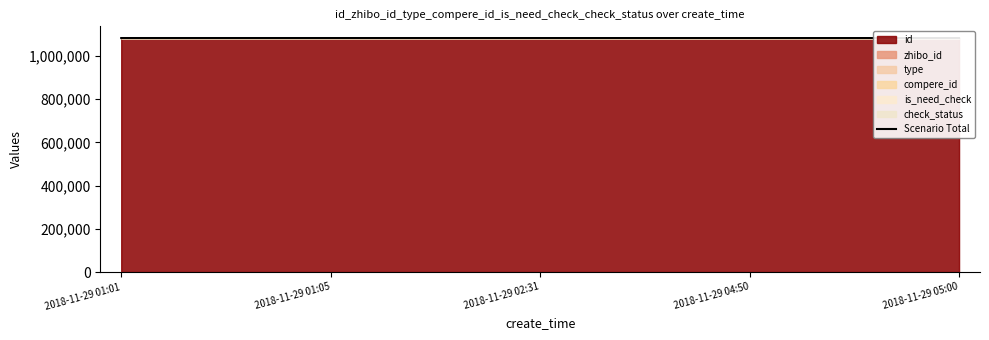

The value at 2018-11-29 05:00 is 346421. True or false?

False